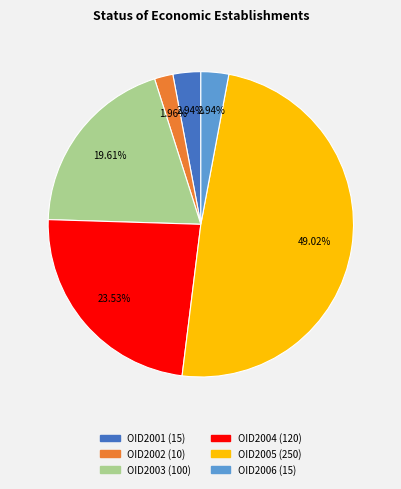

Which category has the smallest portion of the pie?

OID2002